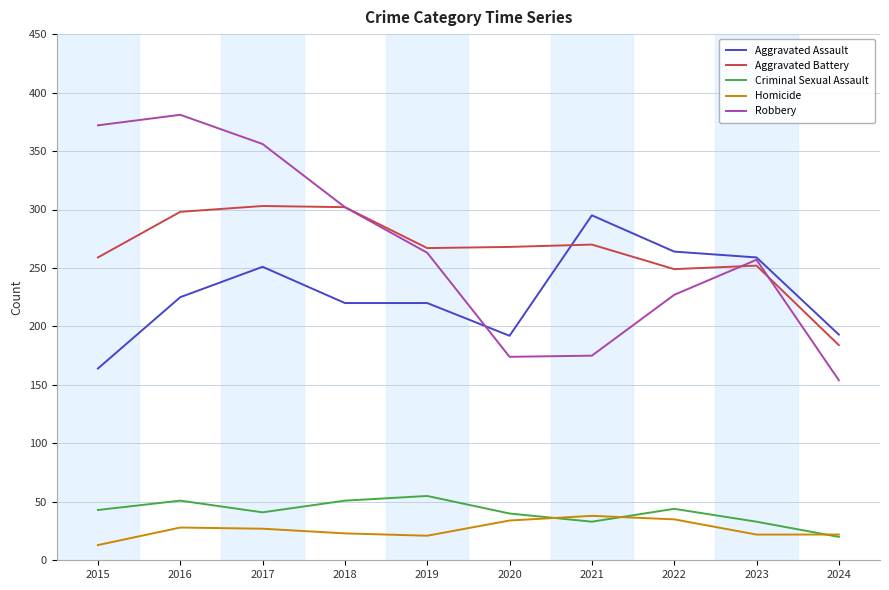

What is the minimum value for Robbery?

154